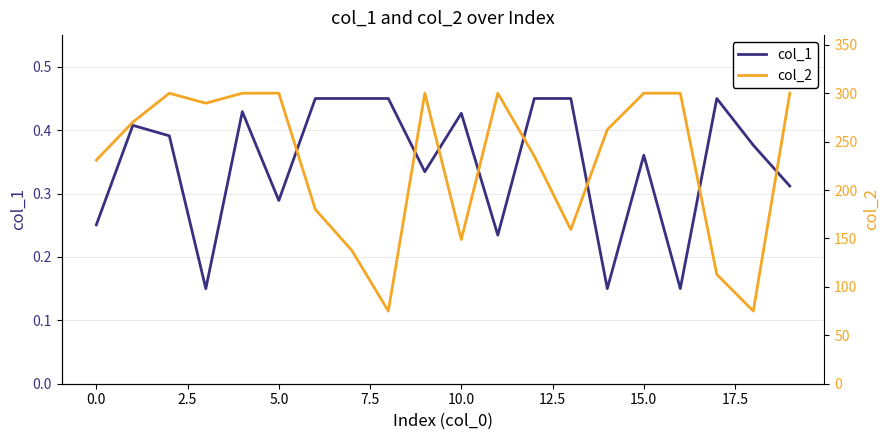

What is the maximum value shown in the chart?

300.0